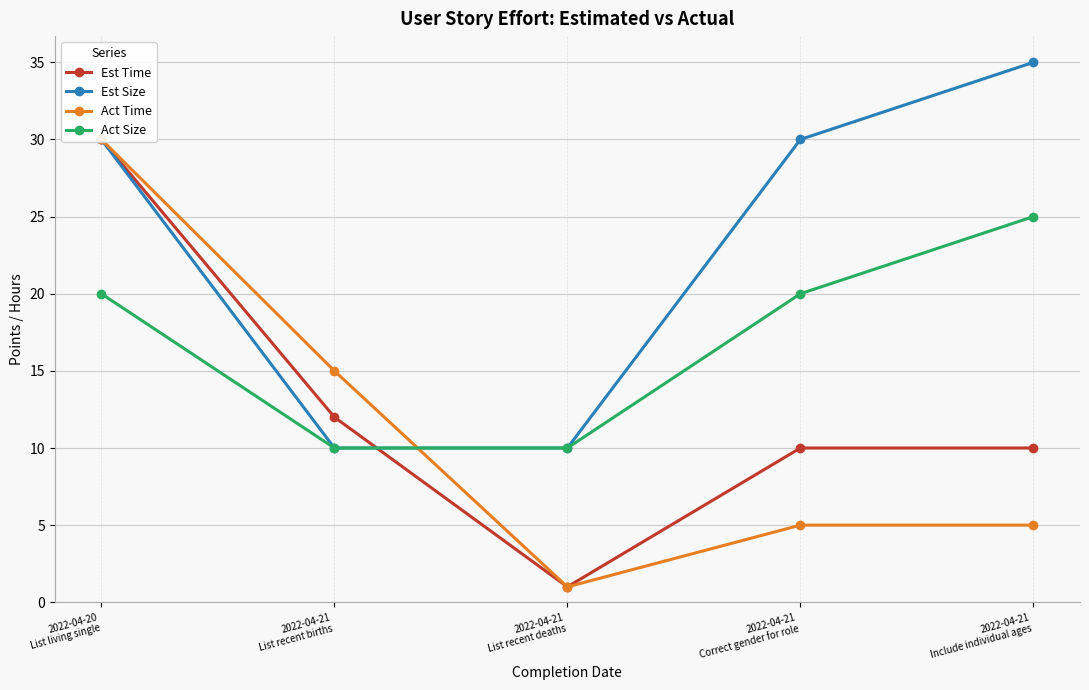

Between 2022-04-20
List living single and 2022-04-21
List recent births, which series saw the biggest shift?

Est Size